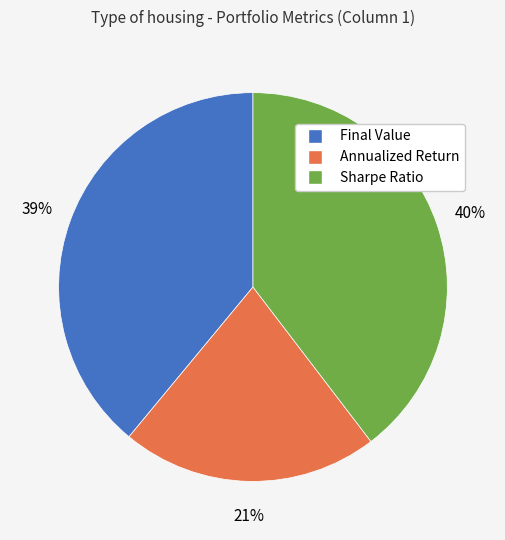

Do Sharpe Ratio and Final Value together represent more than half of the pie?

Yes